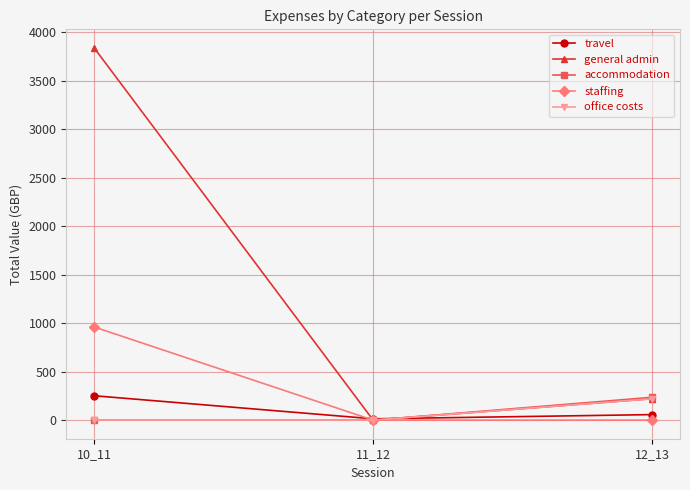

Which series has the widest spread of values?

general admin